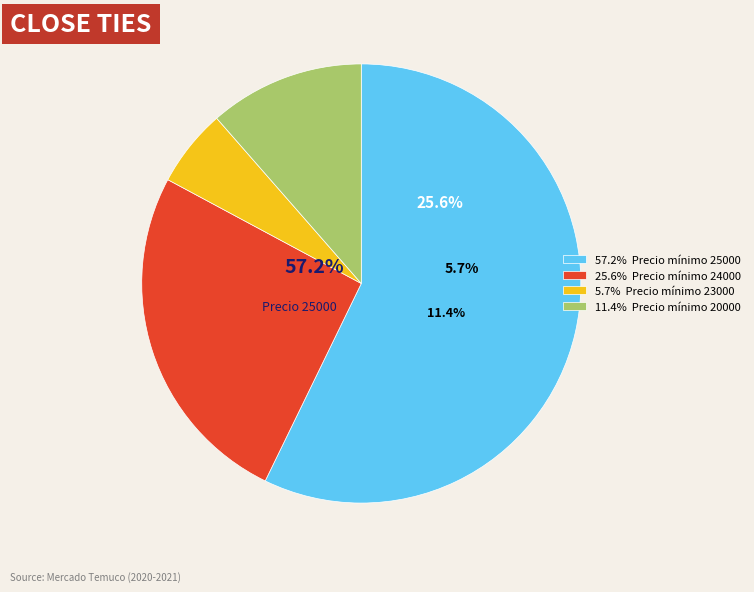

True or false: 20000 accounts for 34% of the total.

False